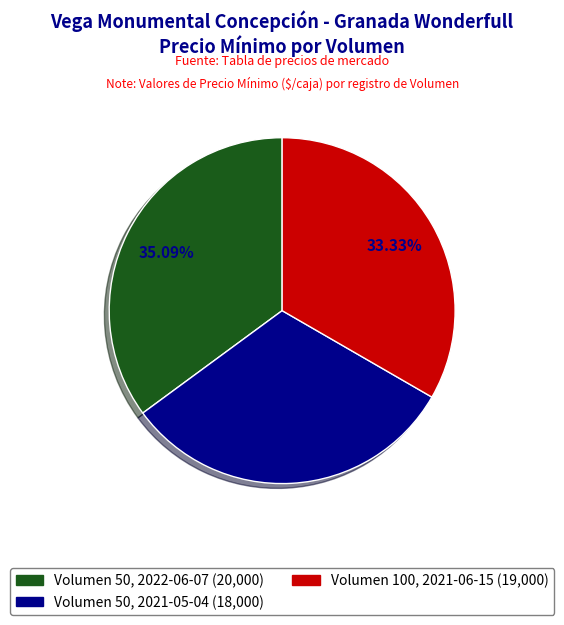

Does any single category account for the majority?

No